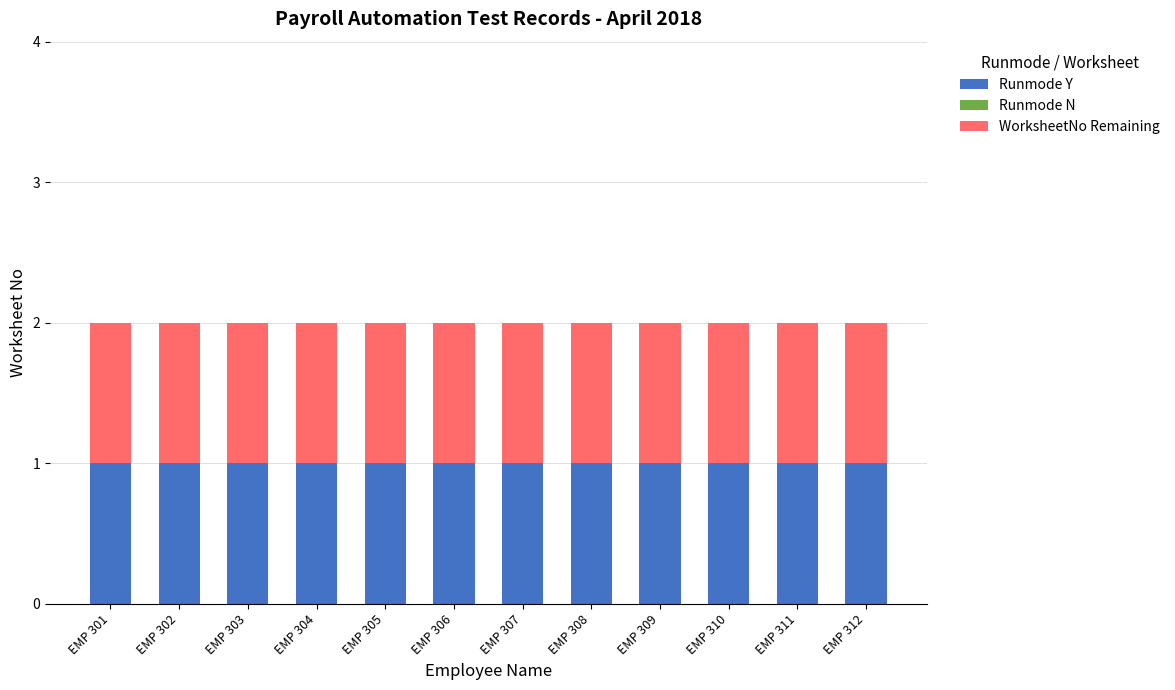

At which label does WorksheetNo Remaining reach its minimum?

EMP 301